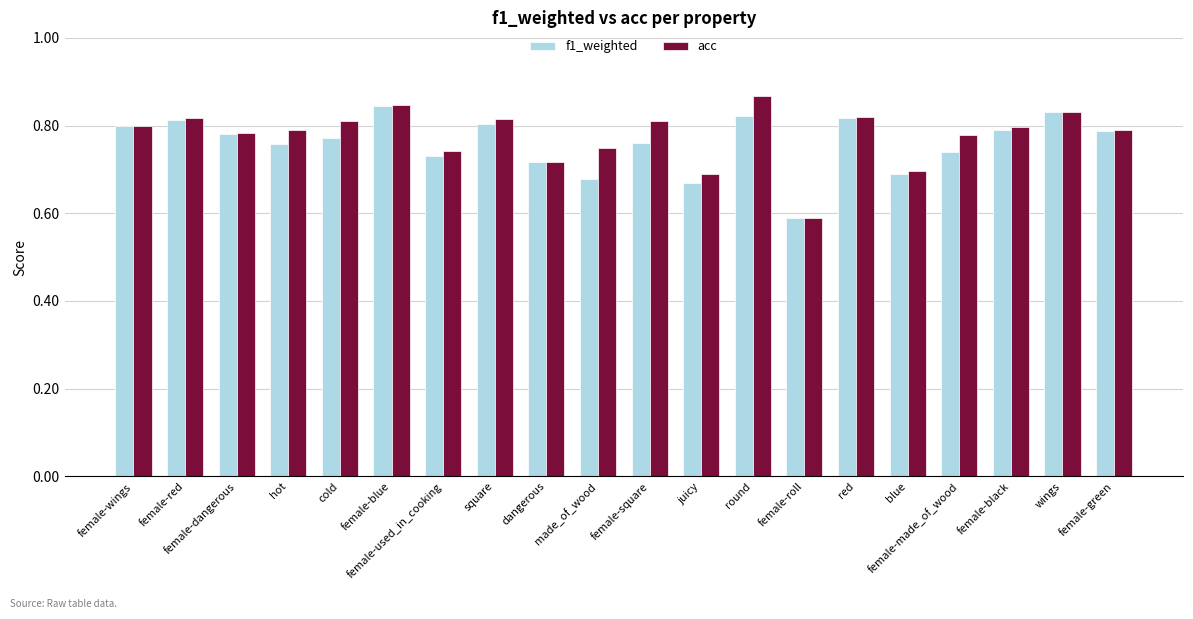

Which category has the lowest value in the f1_weighted series?

female-roll